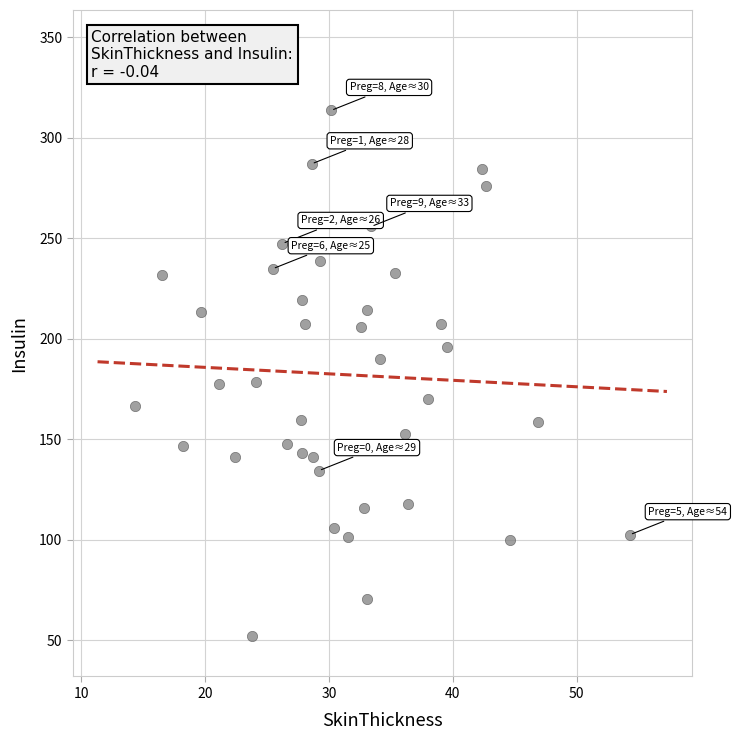

What is the range of X values (max minus min)?

40.0